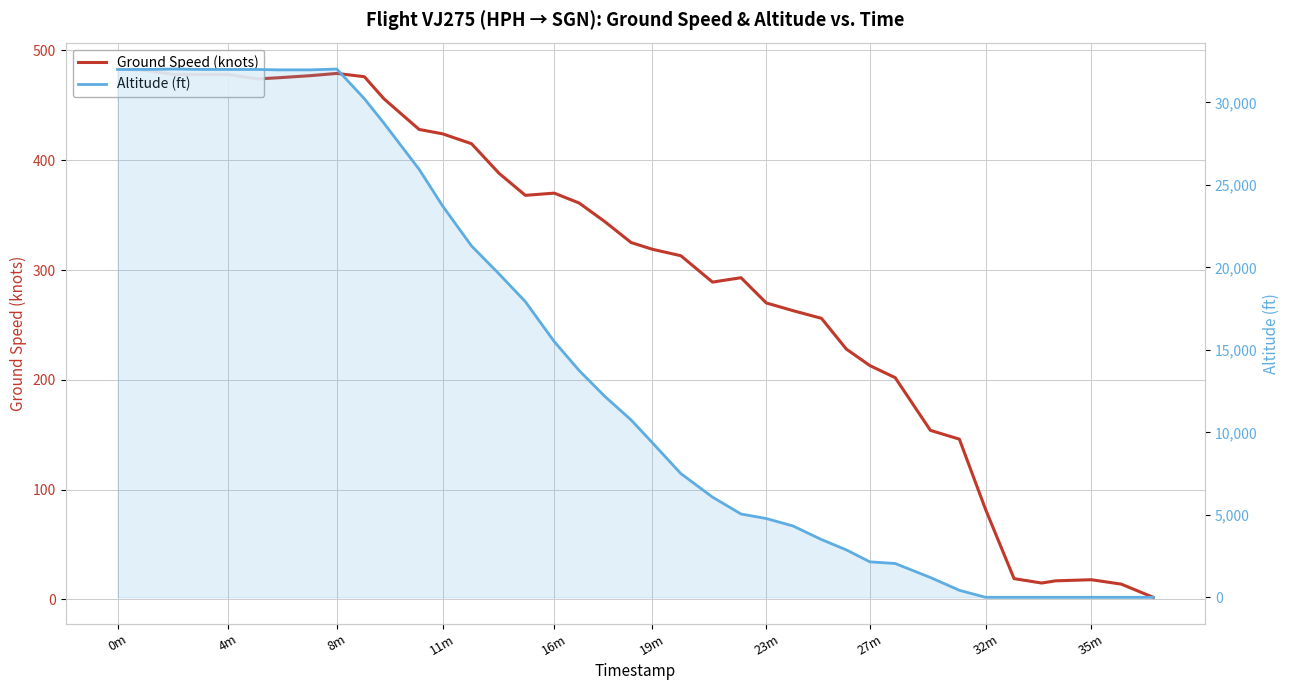

In Ground Speed (knots), how many points are lower than both neighbors (excluding endpoints)?

4